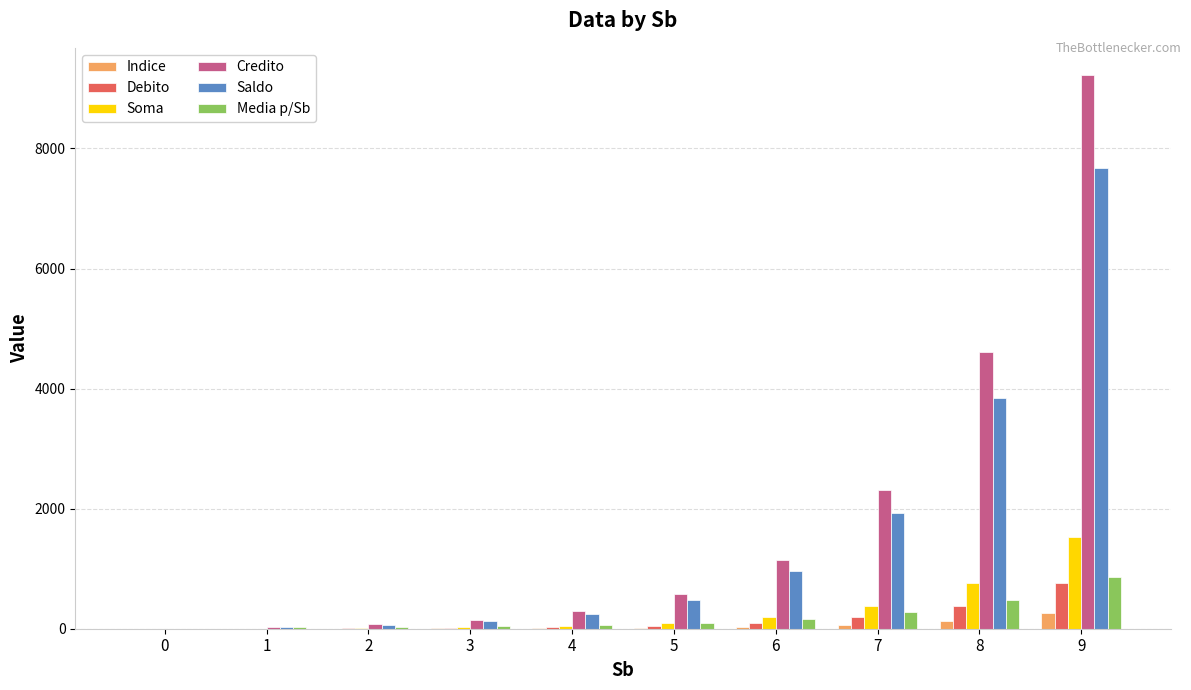

Which series changed the most between 7 and 8?

Credito